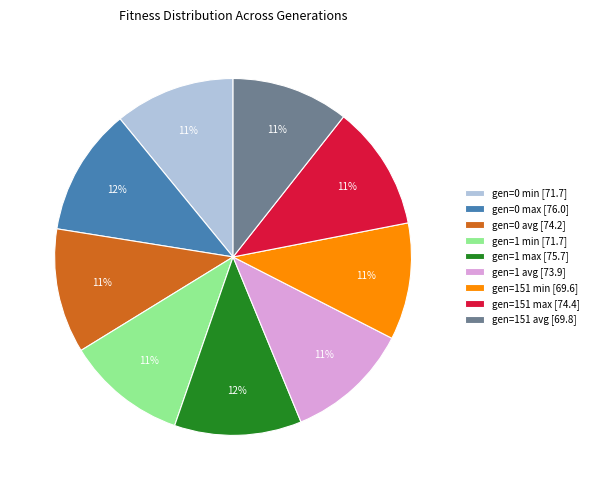

True or false: gen=0 min accounts for 11% of the total.

True